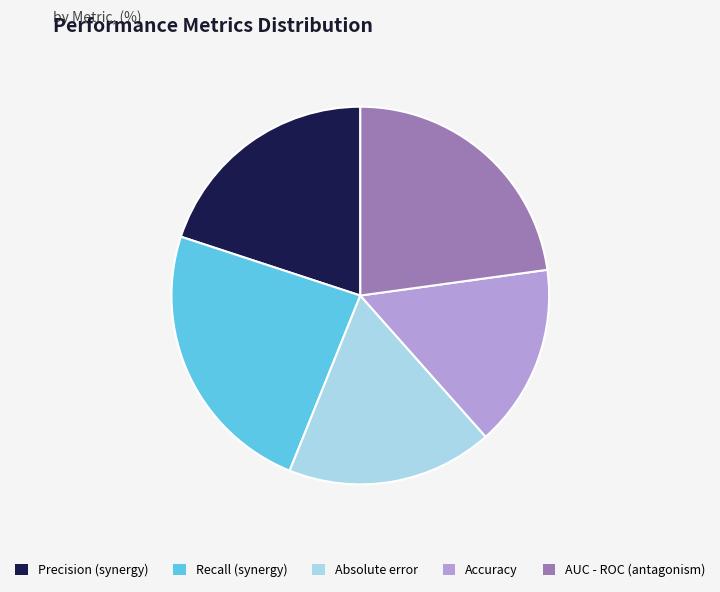

Rank the categories by value from highest to lowest.

Recall (synergy), AUC - ROC (antagonism), Precision (synergy), Absolute error, Accuracy